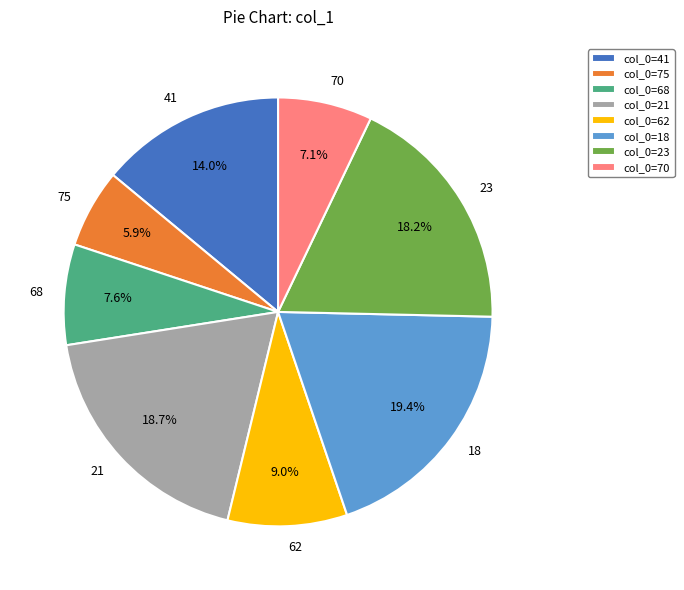

Does any single category account for the majority?

No